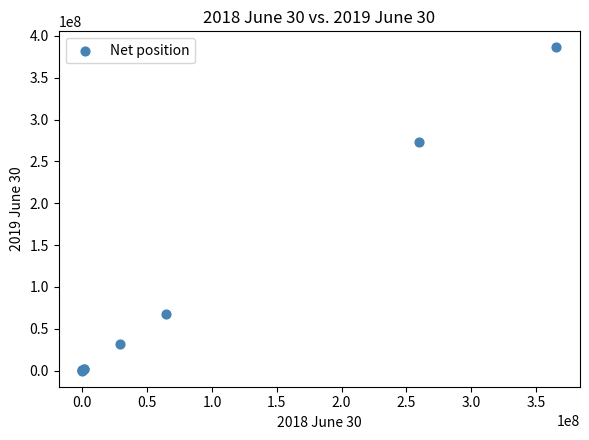

What Y value in the scatter plot is closest to 193036150?

273275278